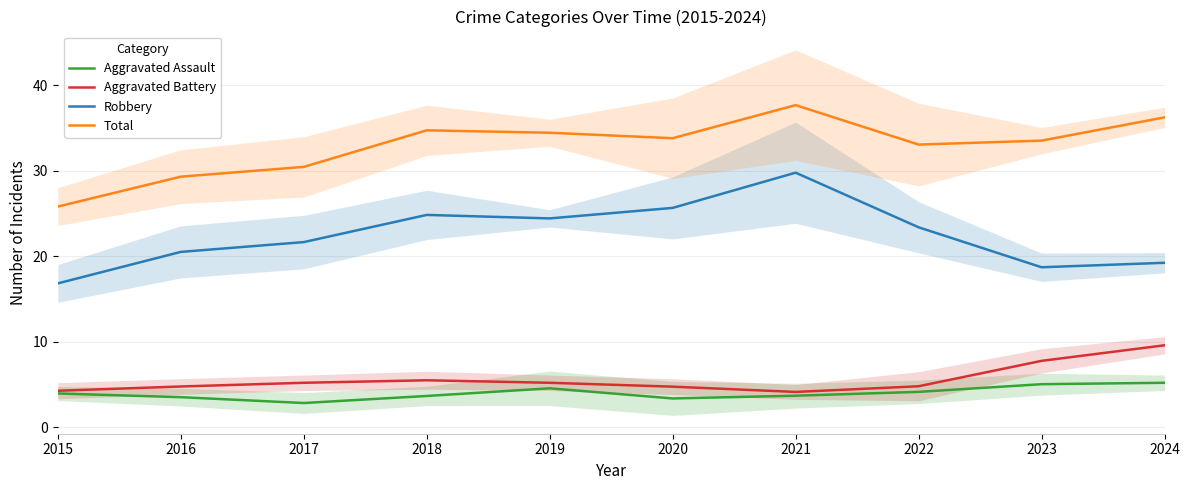

The value of Aggravated Assault at 2022 is 1.0. True or false?

False